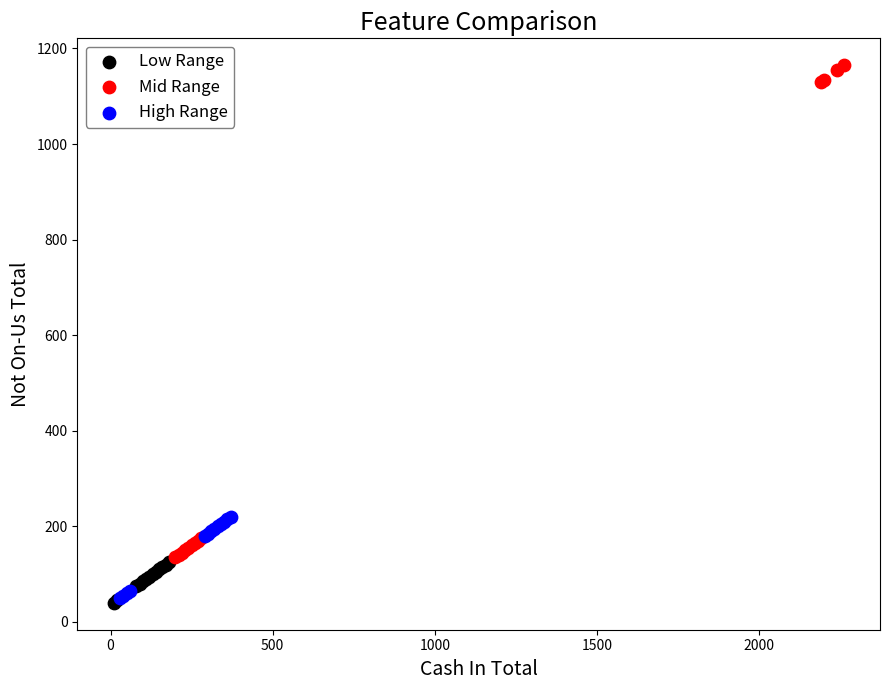

What are all the series names shown in the legend?

Low Range, Mid Range, High Range